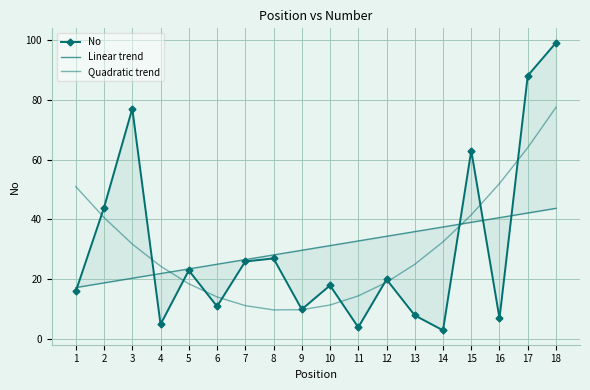

What is the total value across all series at 18?

220.1